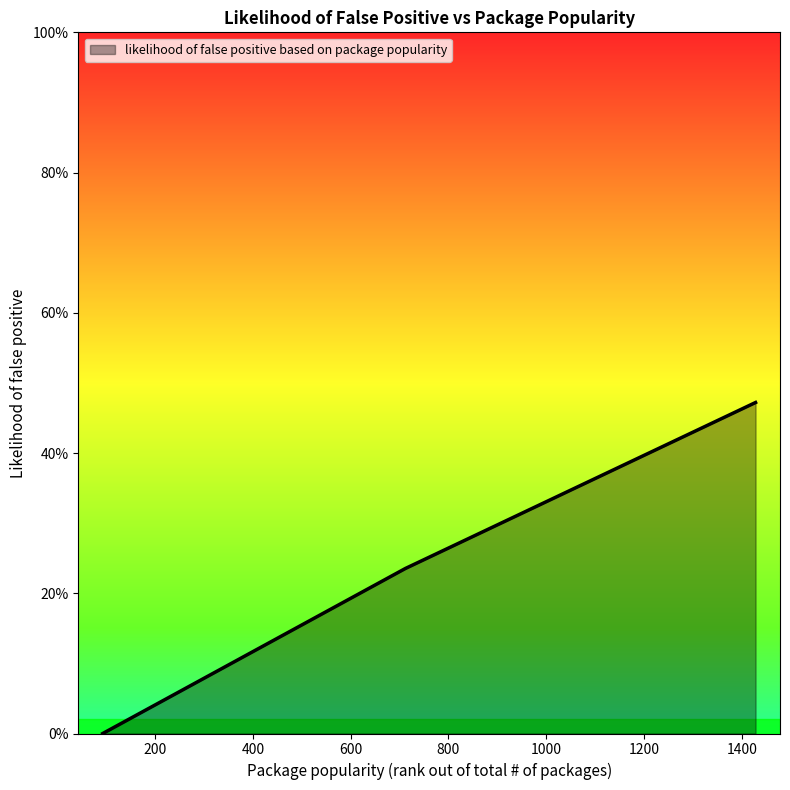

Does the chart display data point markers on the line(s)?

No